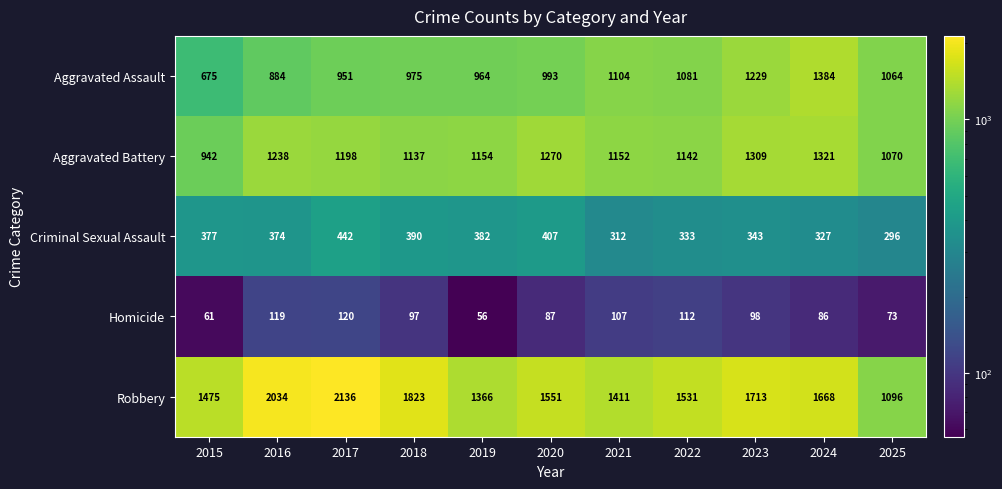

How many series are shown in this chart?

5